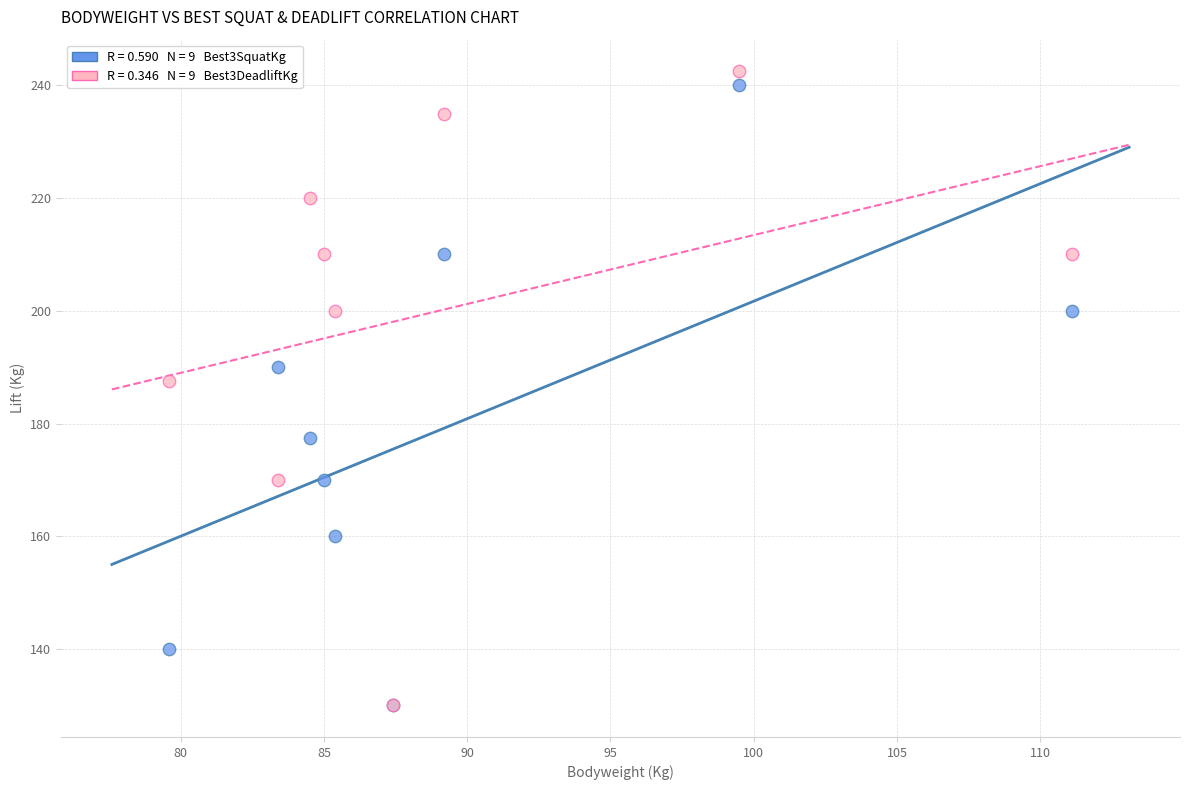

Across all series, what Y value is closest to 186?

187.5